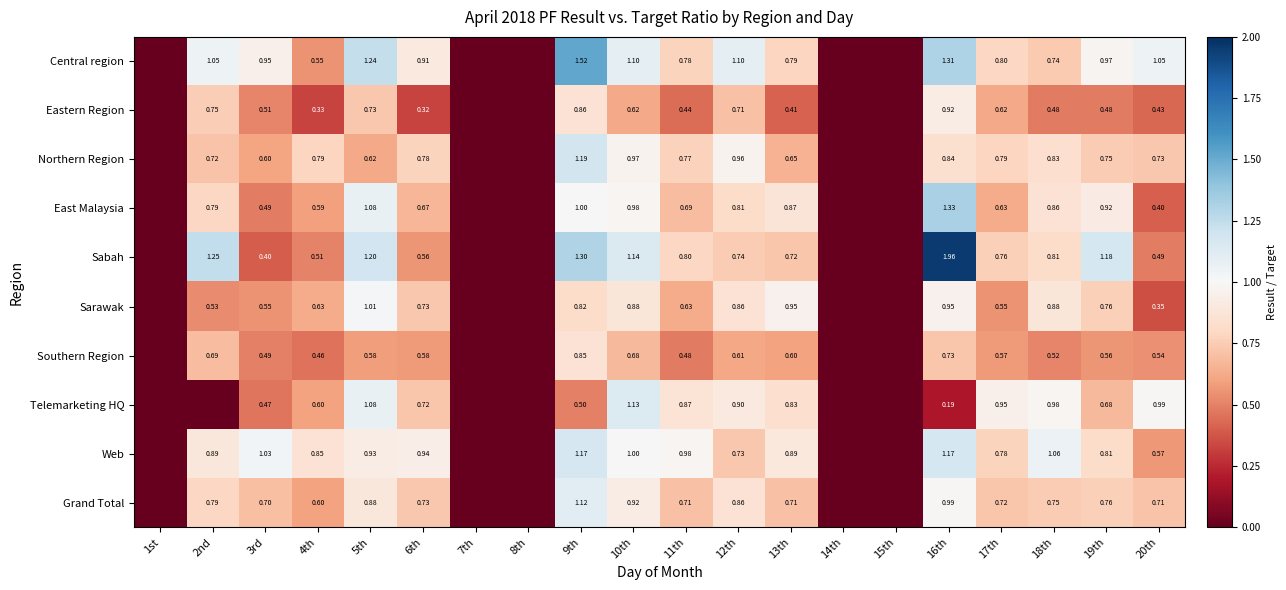

Is the value of Eastern Region at 6th greater than the value of Sarawak at 2nd?

No